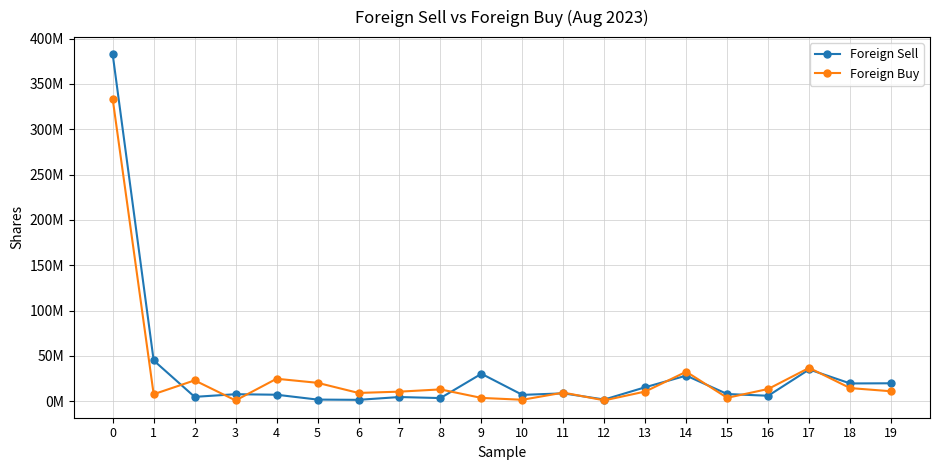

Does the chart have visible grid lines?

Yes